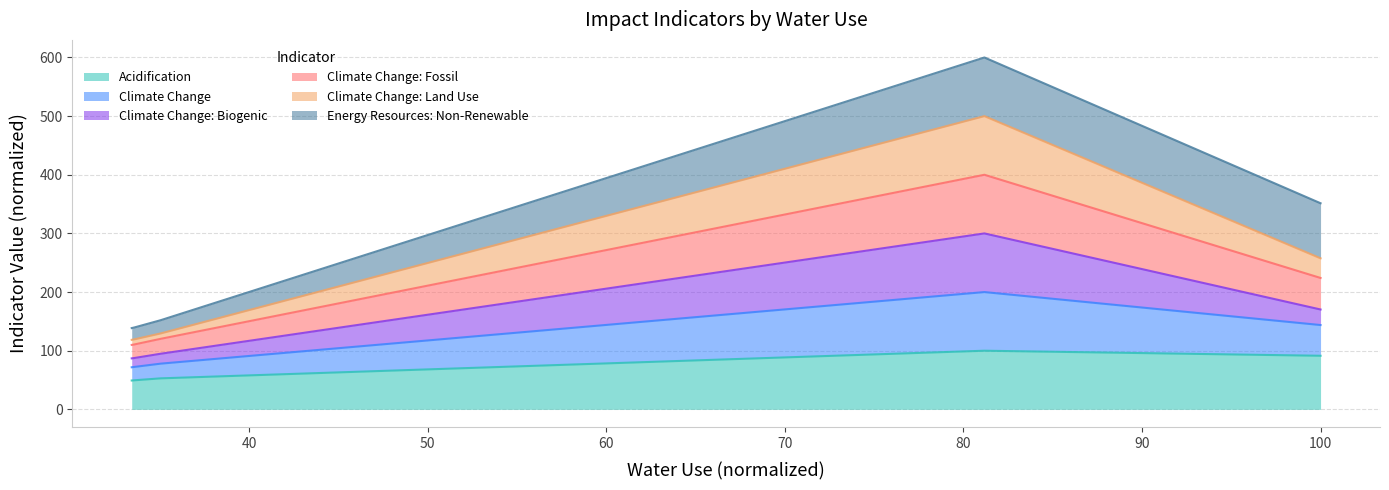

What is the lowest value of the Acidification series?

49.2